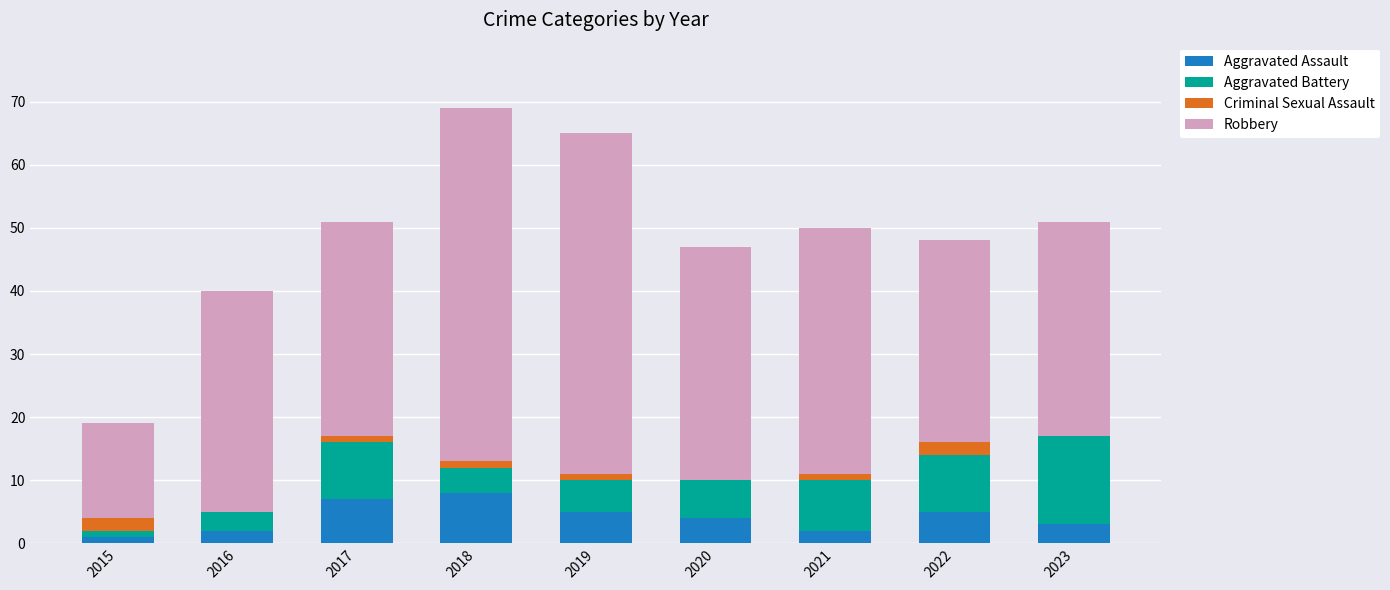

What is the highest value of the Aggravated Assault series?

8